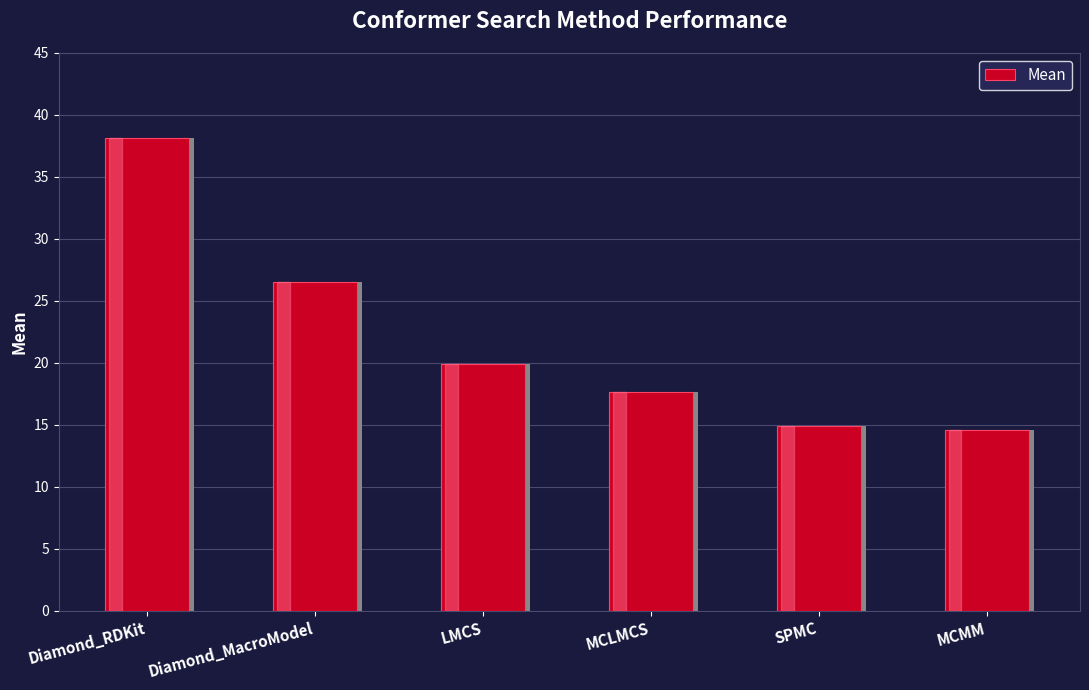

What is the difference between the maximum and minimum values?

23.5